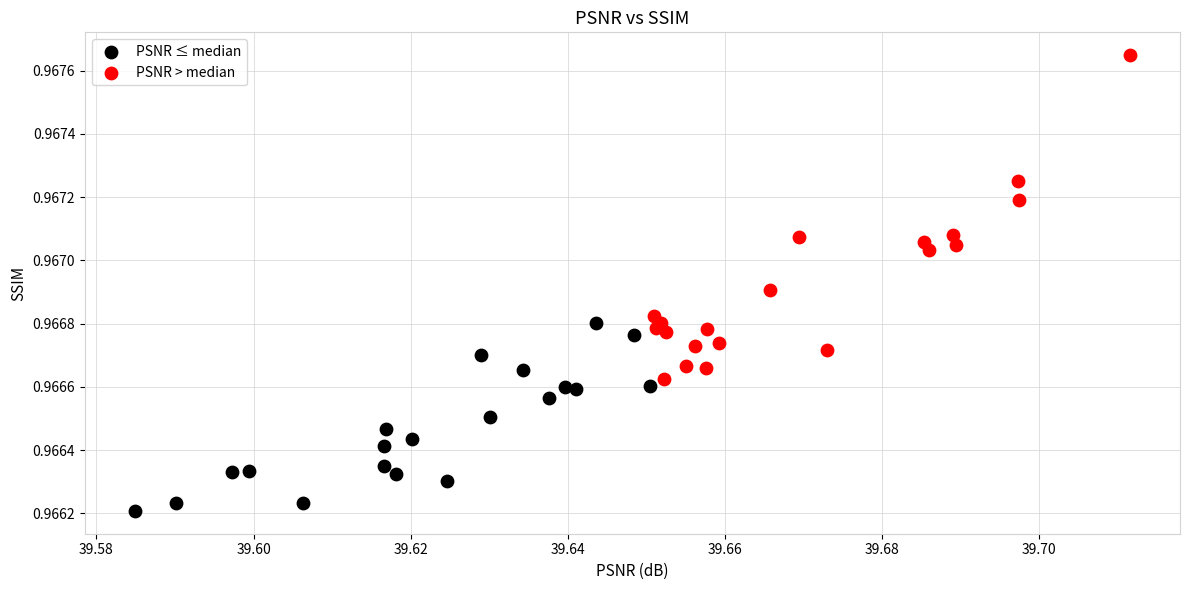

Which series has the widest spread of Y values?

PSNR > median